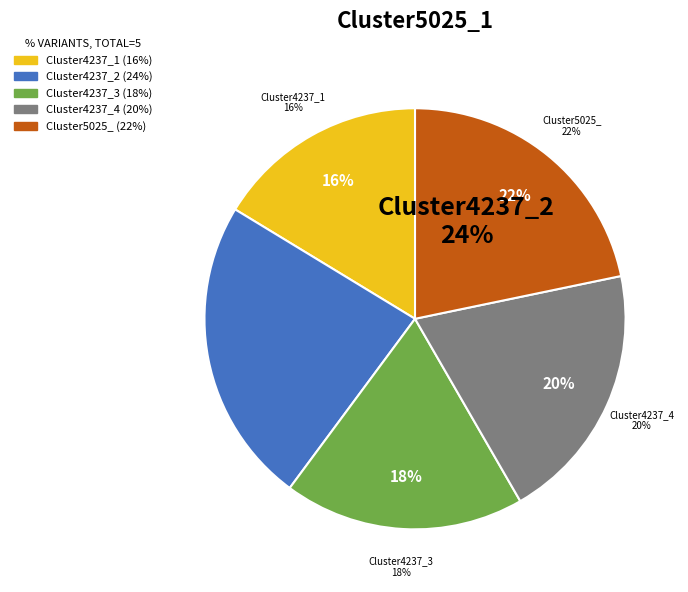

Is it true that Cluster4237_1 is 6% of the pie?

False